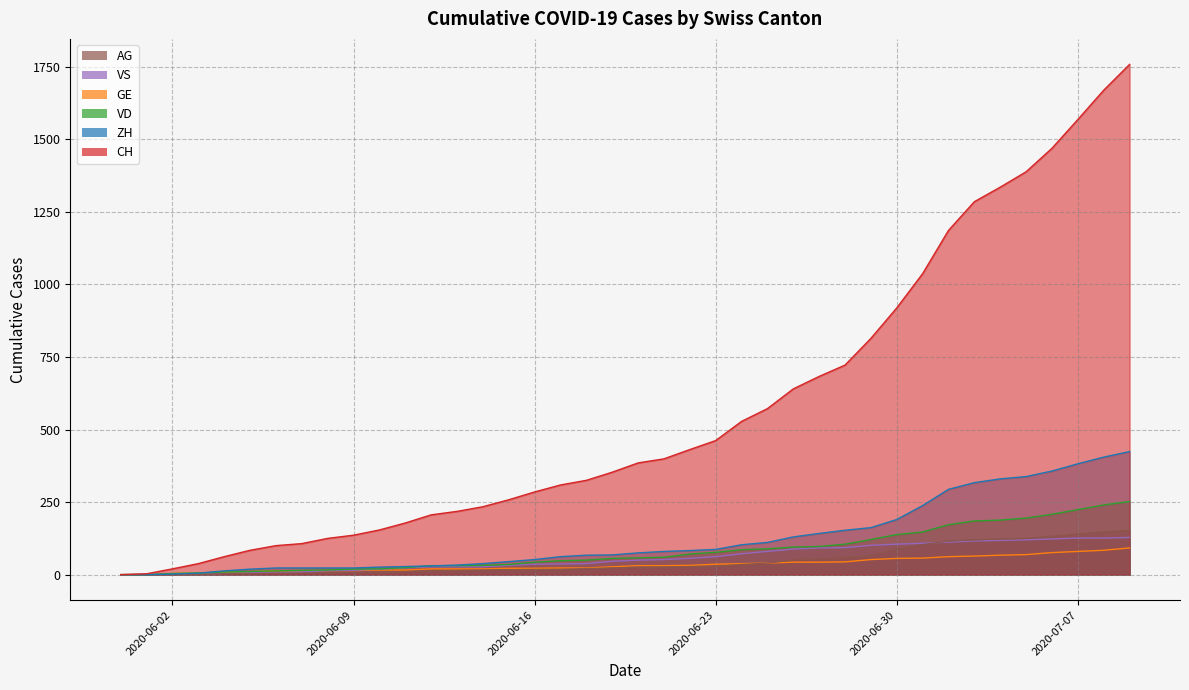

Reading left to right, transcribe all the data shown in this chart.

CH: 2020-05-31=0	2020-06-01=3	2020-06-02=20	2020-06-03=38	2020-06-04=62	2020-06-05=84	2020-06-06=100	2020-06-07=107	2020-06-08=125	2020-06-09=136	2020-06-10=154	2020-06-11=178	2020-06-12=206	2020-06-13=218	2020-06-14=234	2020-06-15=258	2020-06-16=285	2020-06-17=309	2020-06-18=325	2020-06-19=353	2020-06-20=385	2020-06-21=399	2020-06-22=431	2020-06-23=462	2020-06-24=528	2020-06-25=572	2020-06-26=640	2020-06-27=683	2020-06-28=722	2020-06-29=814	2020-06-30=919	2020-07-01=1037	2020-07-02=1186	2020-07-03=1285	2020-07-04=1335	2020-07-05=1388	2020-07-06=1469	2020-07-07=1568	2020-07-08=1669	2020-07-09=1758
ZH: 2020-05-31=0	2020-06-01=0	2020-06-02=2	2020-06-03=5	2020-06-04=13	2020-06-05=19	2020-06-06=23	2020-06-07=23	2020-06-08=23	2020-06-09=23	2020-06-10=26	2020-06-11=28	2020-06-12=30	2020-06-13=33	2020-06-14=38	2020-06-15=45	2020-06-16=52	2020-06-17=62	2020-06-18=67	2020-06-19=68	2020-06-20=75	2020-06-21=80	2020-06-22=83	2020-06-23=87	2020-06-24=103	2020-06-25=111	2020-06-26=130	2020-06-27=142	2020-06-28=153	2020-06-29=162	2020-06-30=190	2020-07-01=238	2020-07-02=294	2020-07-03=317	2020-07-04=330	2020-07-05=338	2020-07-06=357	2020-07-07=382	2020-07-08=405	2020-07-09=424
VD: 2020-05-31=0	2020-06-01=0	2020-06-02=4	2020-06-03=6	2020-06-04=9	2020-06-05=11	2020-06-06=13	2020-06-07=15	2020-06-08=16	2020-06-09=19	2020-06-10=20	2020-06-11=24	2020-06-12=31	2020-06-13=31	2020-06-14=32	2020-06-15=35	2020-06-16=43	2020-06-17=48	2020-06-18=50	2020-06-19=56	2020-06-20=58	2020-06-21=60	2020-06-22=71	2020-06-23=77	2020-06-24=86	2020-06-25=89	2020-06-26=95	2020-06-27=97	2020-06-28=105	2020-06-29=121	2020-06-30=138	2020-07-01=147	2020-07-02=172	2020-07-03=185	2020-07-04=188	2020-07-05=195	2020-07-06=208	2020-07-07=224	2020-07-08=240	2020-07-09=252
GE: 2020-05-31=0	2020-06-01=1	2020-06-02=4	2020-06-03=6	2020-06-04=8	2020-06-05=10	2020-06-06=13	2020-06-07=13	2020-06-08=14	2020-06-09=14	2020-06-10=16	2020-06-11=16	2020-06-12=20	2020-06-13=20	2020-06-14=20	2020-06-15=22	2020-06-16=22	2020-06-17=23	2020-06-18=23	2020-06-19=27	2020-06-20=31	2020-06-21=31	2020-06-22=32	2020-06-23=36	2020-06-24=38	2020-06-25=40	2020-06-26=43	2020-06-27=43	2020-06-28=44	2020-06-29=52	2020-06-30=56	2020-07-01=57	2020-07-02=62	2020-07-03=64	2020-07-04=67	2020-07-05=69	2020-07-06=76	2020-07-07=80	2020-07-08=84	2020-07-09=92
VS: 2020-05-31=0	2020-06-01=1	2020-06-02=2	2020-06-03=2	2020-06-04=4	2020-06-05=6	2020-06-06=7	2020-06-07=9	2020-06-08=14	2020-06-09=15	2020-06-10=19	2020-06-11=23	2020-06-12=27	2020-06-13=27	2020-06-14=27	2020-06-15=32	2020-06-16=36	2020-06-17=37	2020-06-18=38	2020-06-19=46	2020-06-20=50	2020-06-21=52	2020-06-22=56	2020-06-23=62	2020-06-24=72	2020-06-25=80	2020-06-26=88	2020-06-27=92	2020-06-28=93	2020-06-29=101	2020-06-30=105	2020-07-01=108	2020-07-02=112	2020-07-03=116	2020-07-04=118	2020-07-05=120	2020-07-06=123	2020-07-07=126	2020-07-08=126	2020-07-09=128
AG: 2020-05-31=0	2020-06-01=0	2020-06-02=0	2020-06-03=1	2020-06-04=3	2020-06-05=3	2020-06-06=5	2020-06-07=5	2020-06-08=5	2020-06-09=7	2020-06-10=7	2020-06-11=10	2020-06-12=13	2020-06-13=14	2020-06-14=16	2020-06-15=17	2020-06-16=18	2020-06-17=18	2020-06-18=21	2020-06-19=23	2020-06-20=26	2020-06-21=26	2020-06-22=28	2020-06-23=28	2020-06-24=35	2020-06-25=40	2020-06-26=50	2020-06-27=55	2020-06-28=59	2020-06-29=65	2020-06-30=88	2020-07-01=103	2020-07-02=116	2020-07-03=120	2020-07-04=123	2020-07-05=125	2020-07-06=132	2020-07-07=140	2020-07-08=147	2020-07-09=153